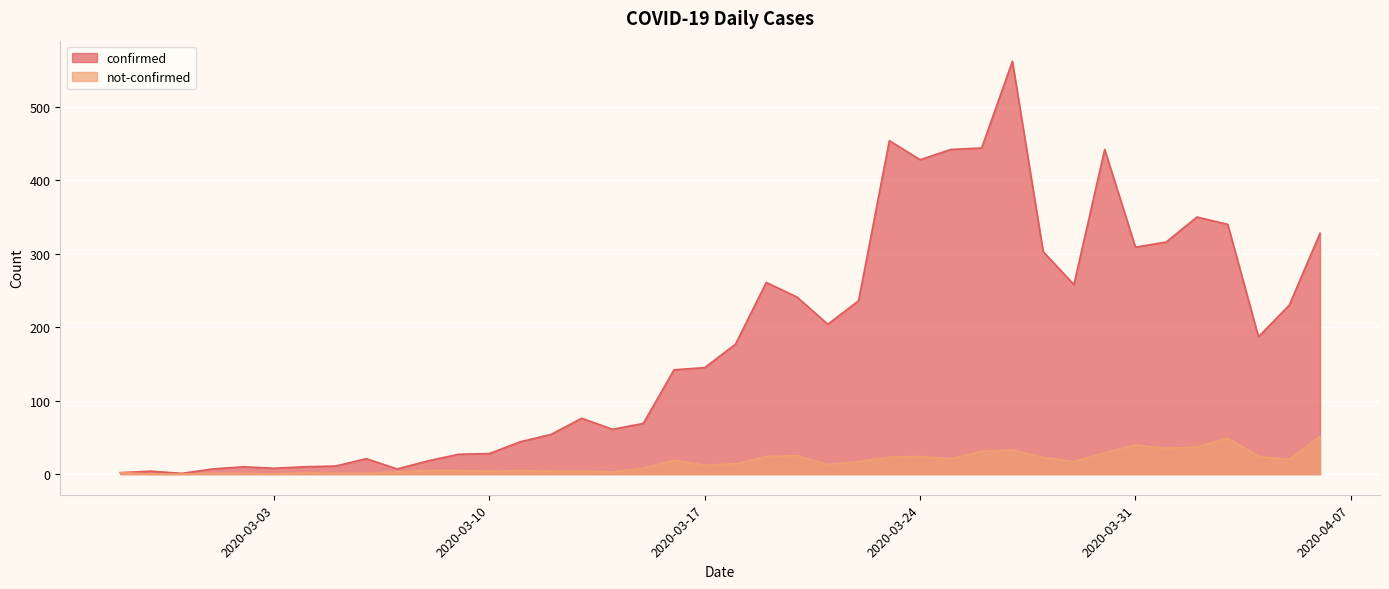

Reading left to right, extract all data points from this chart.

confirmed: 2	4	1	7	10	8	10	11	21	7	18	27	28	44	54	76	61	69	142	145	177	261	241	204	236	454	428	442	444	562	303	258	442	309	316	350	340	187	230	328
not-confirmed: 2	0	0	1	1	0	2	1	1	3	5	5	4	5	4	4	3	8	19	12	14	24	25	13	17	23	24	21	31	33	23	17	29	40	35	37	49	24	20	51